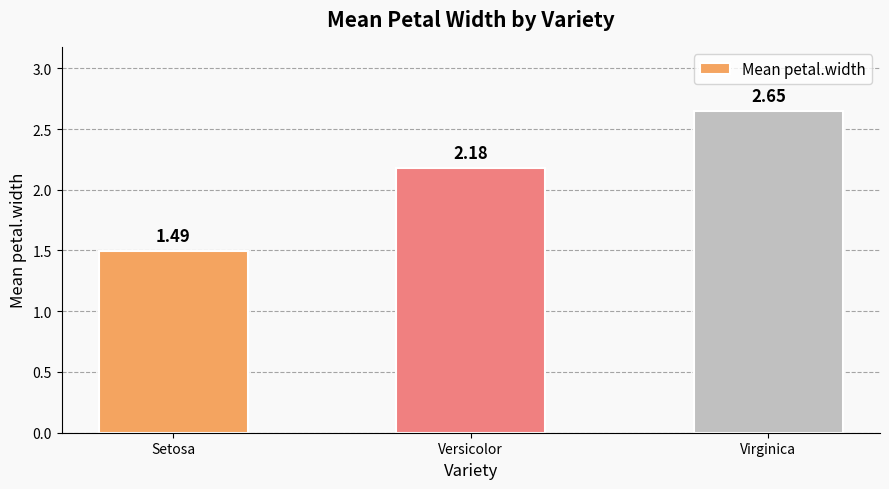

Which label corresponds to the largest value in the chart?

Virginica